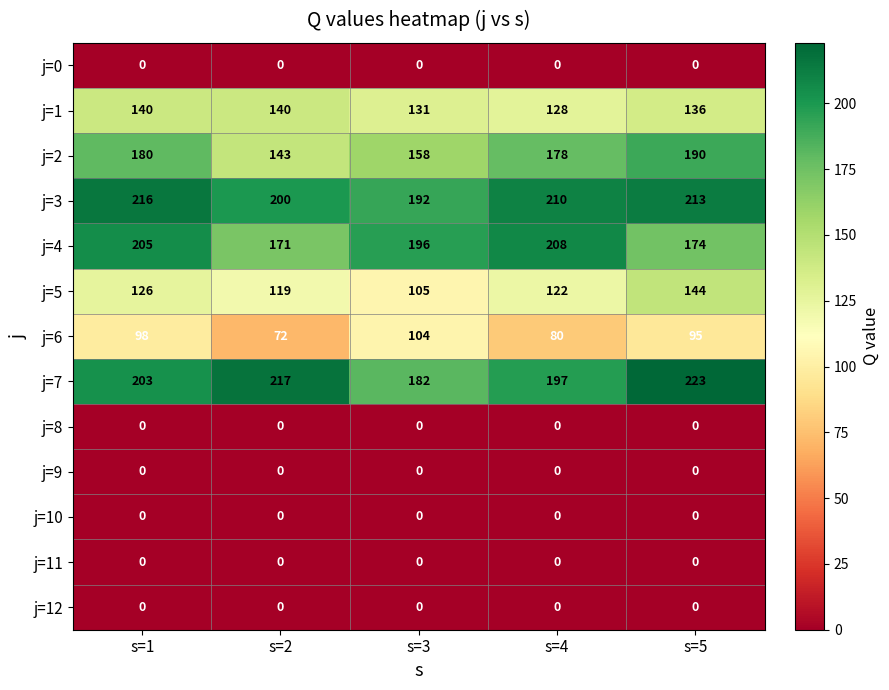

Is the value of j=12 at s=2 greater than the value of j=1 at s=5?

No